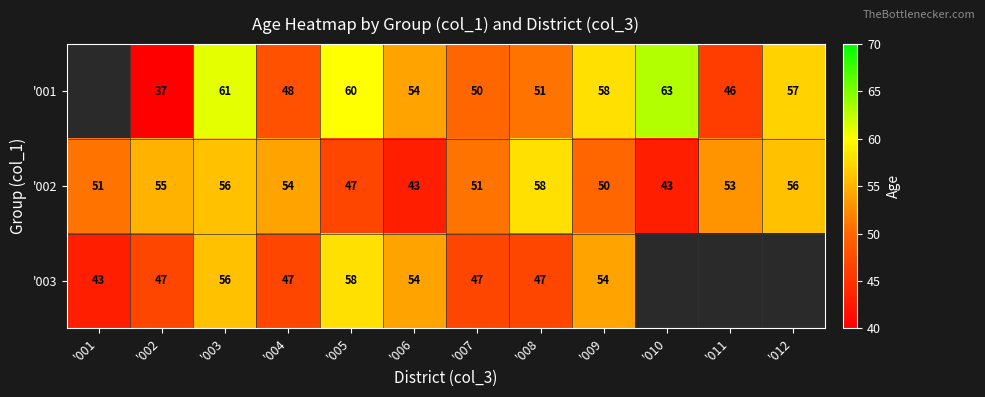

Is it true that '001 equals 58.2 at '002?

False